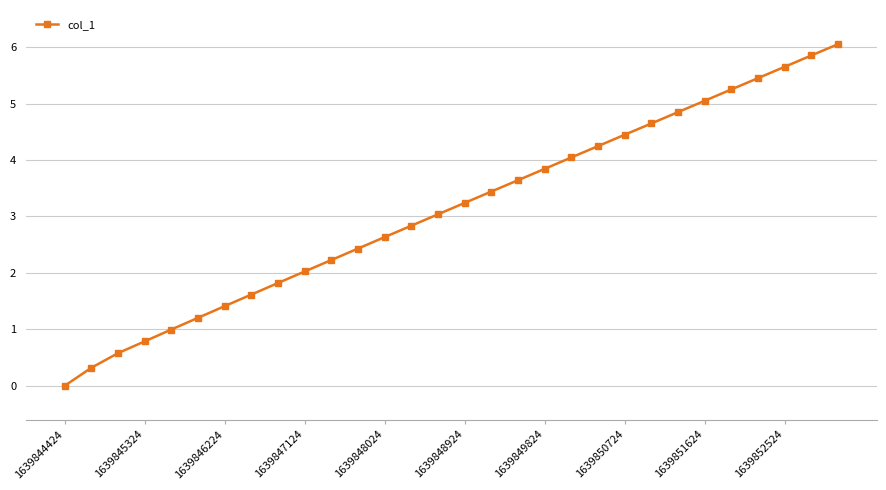

True or false: the data has more than 0 interior local peaks.

False